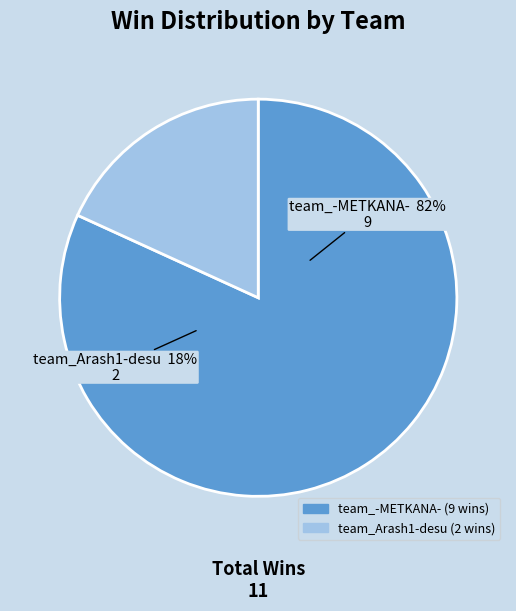

Between team_-METKANA- and team_Arash1-desu, which is larger?

team_-METKANA-